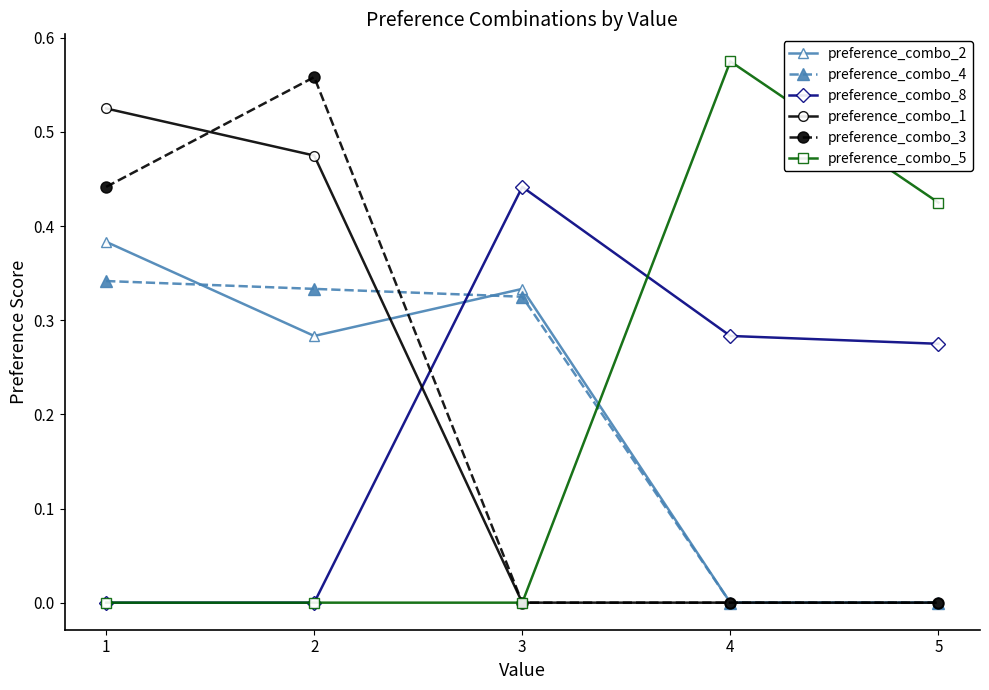

How many data points does each series have?

5